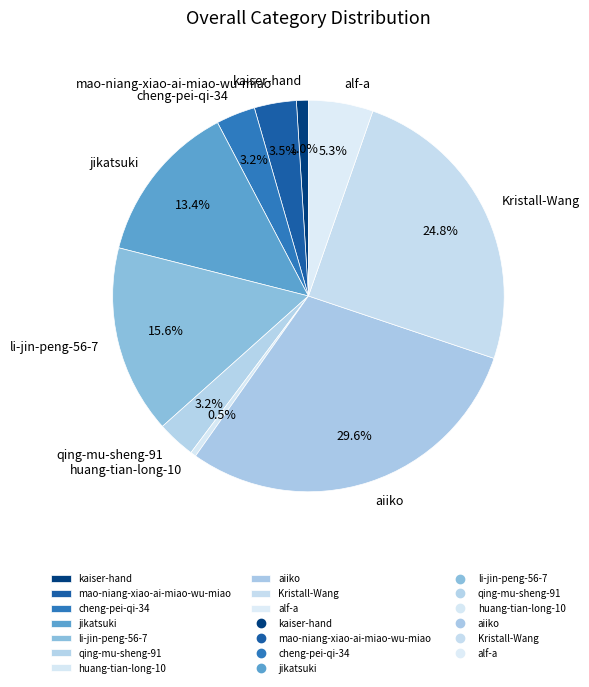

The jikatsuki slice represents 7% of the pie. True or false?

False